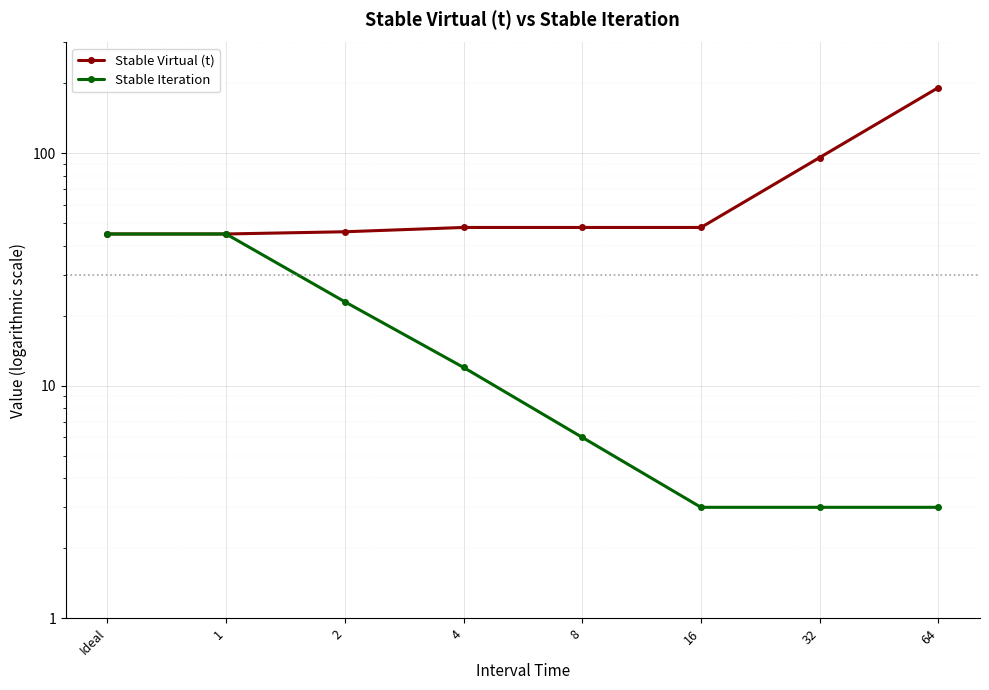

True or false: Stable Iteration and Stable Virtual (t) cross at least once.

False